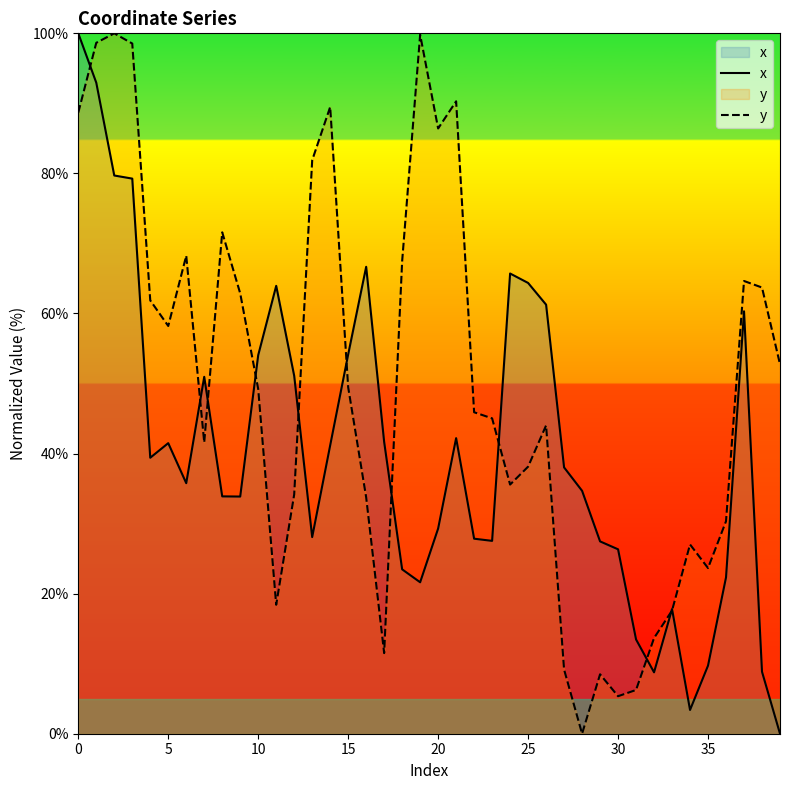

List the series in order of their peak value, lowest first.

x, y